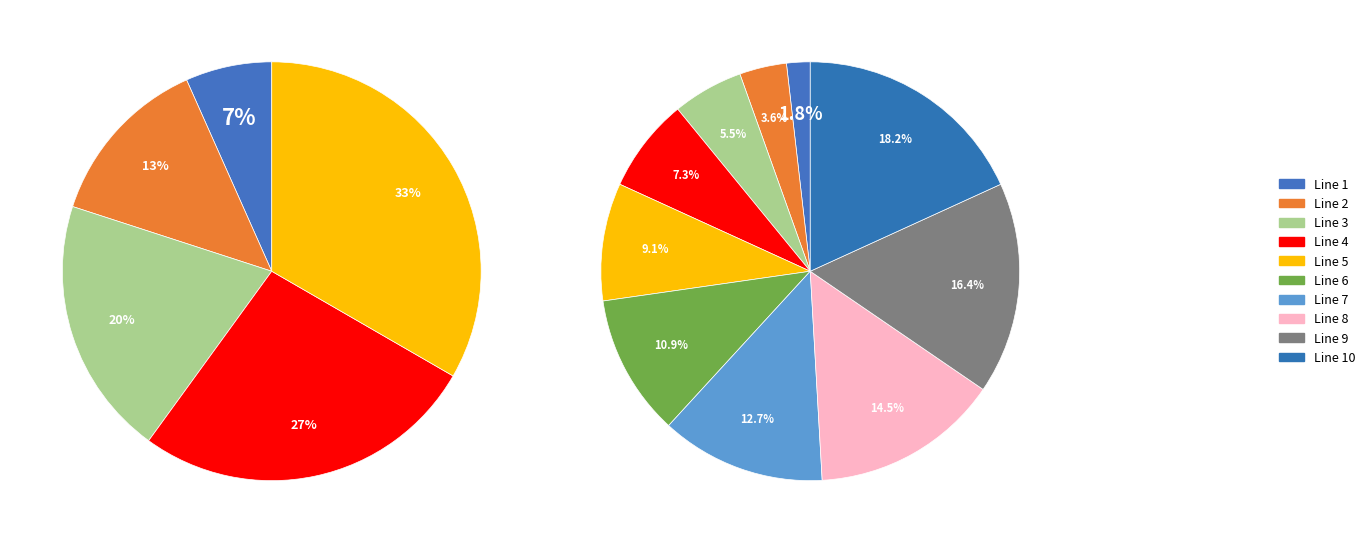

Is it true that Line 10 is 31% of the pie?

False